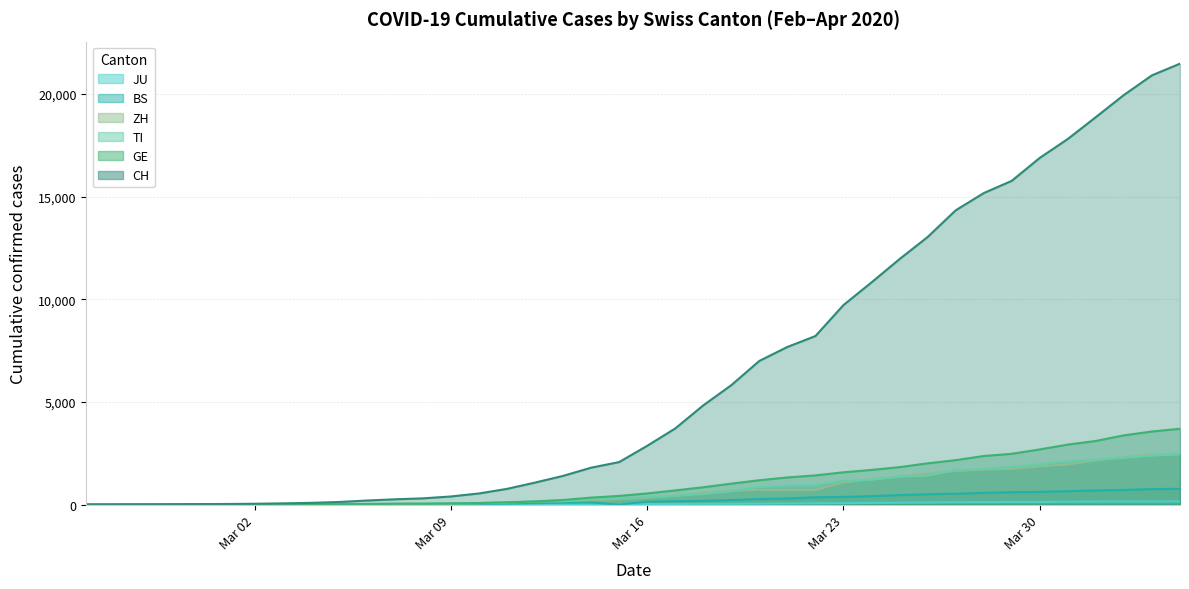

What is the maximum value for GE?

3690